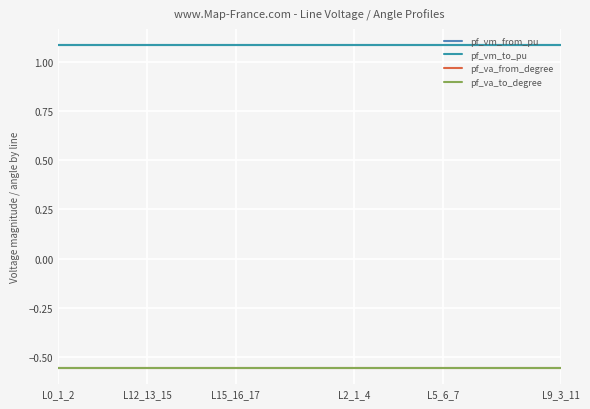

Is this an area chart (filled region under the line)?

No